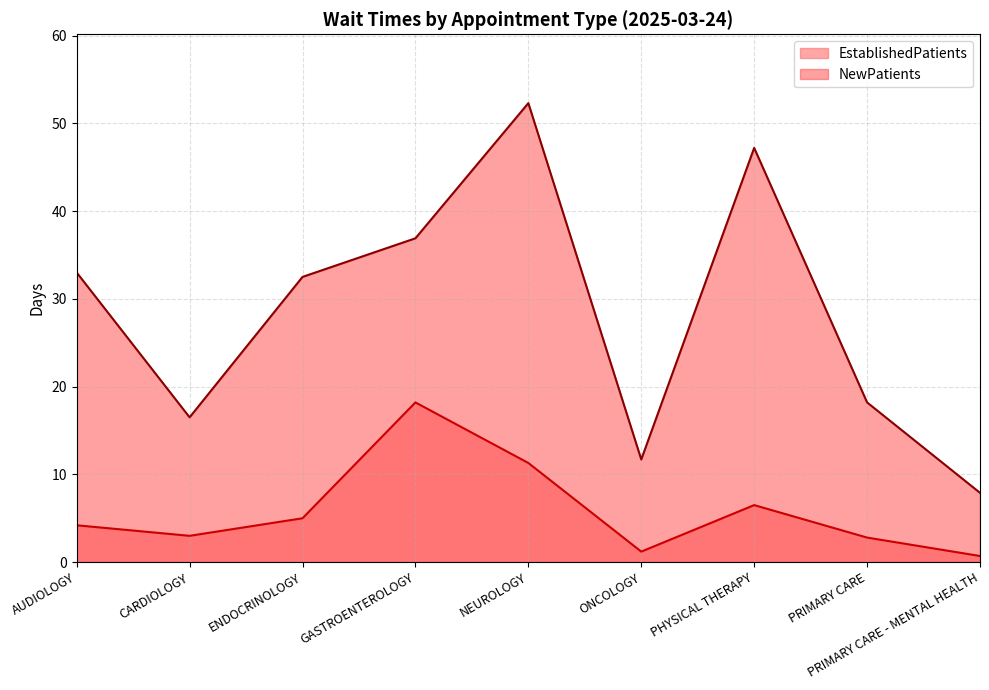

Rank the series by their average value, from lowest to highest.

EstablishedPatients, NewPatients